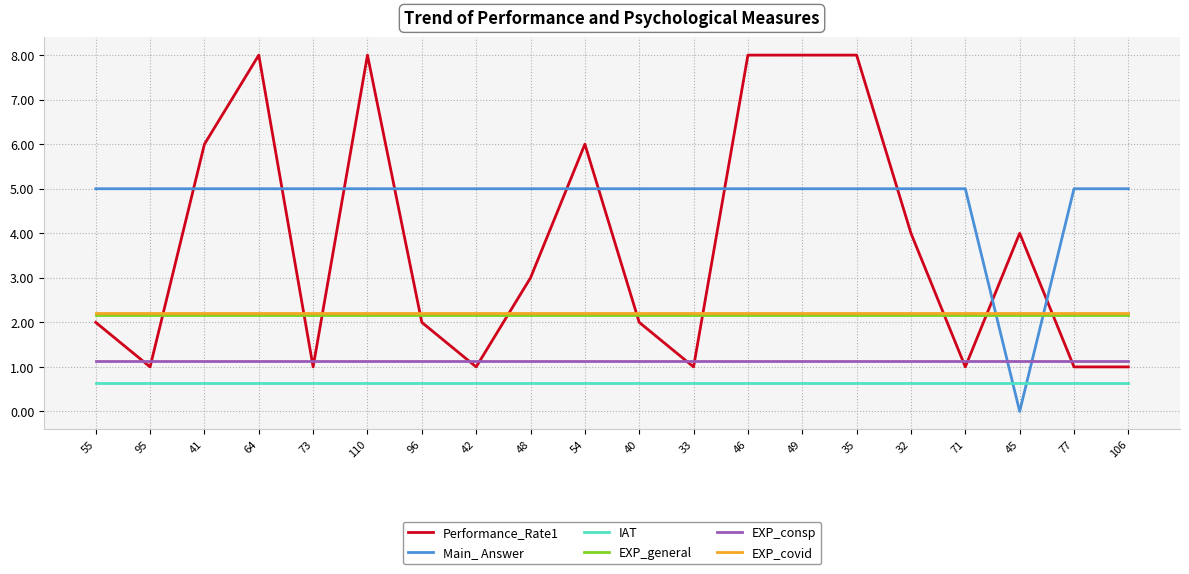

True or false: EXP_covid has a value of 2.2 at 73.

True